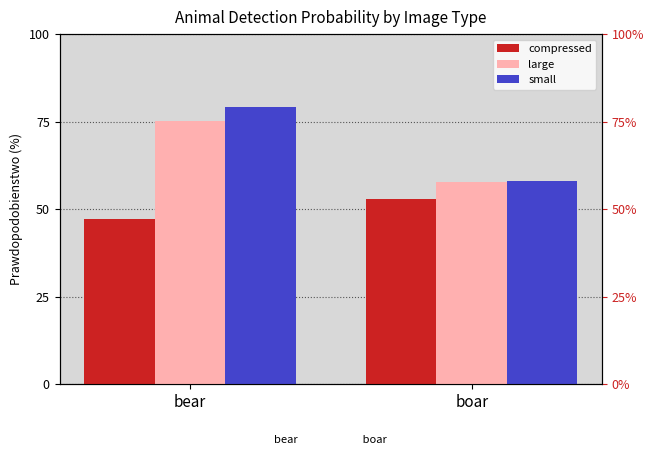

Does the chart contain stacked bars?

No